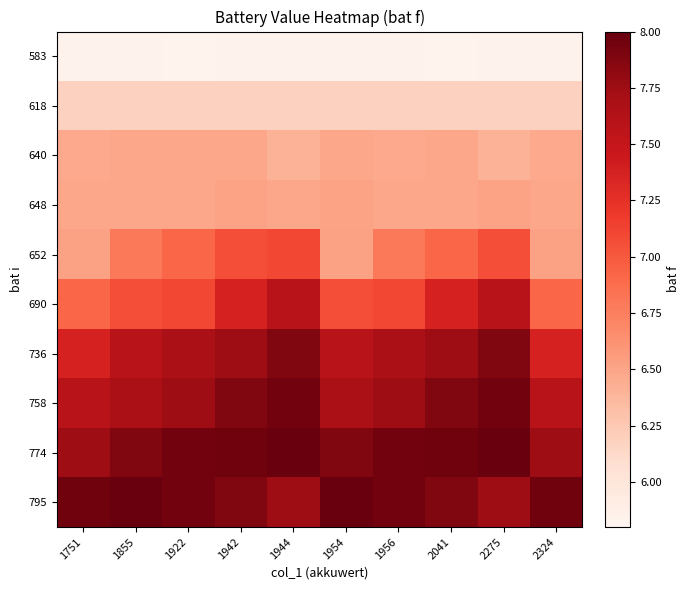

Rank the series at 1855 from lowest to highest value.

583, 618, 640, 648, 652, 690, 736, 758, 774, 795